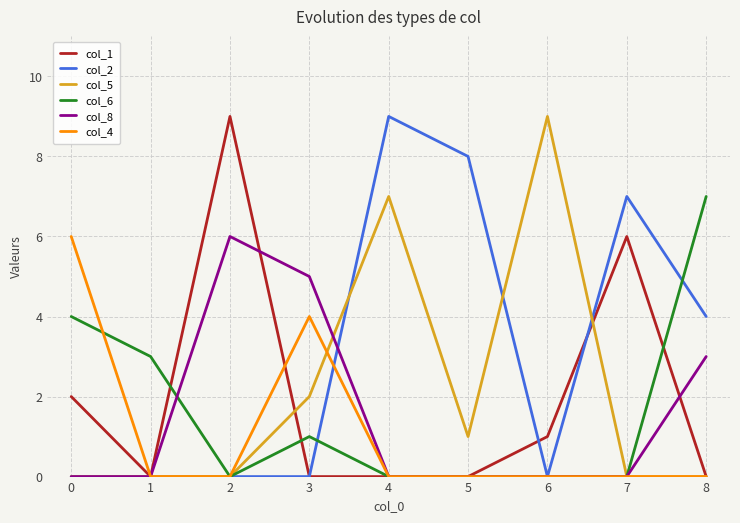

Between 0 and 3, which series saw the biggest shift?

col_8